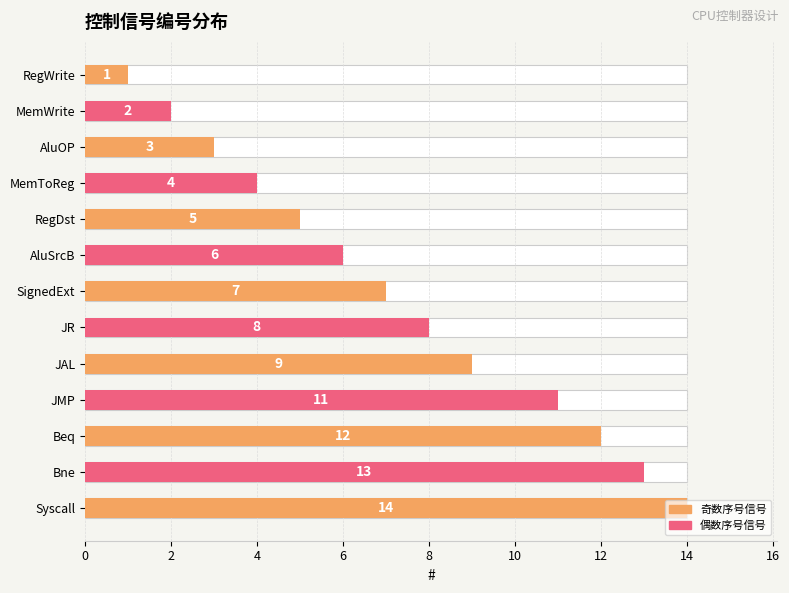

How many bars are there in total?

13